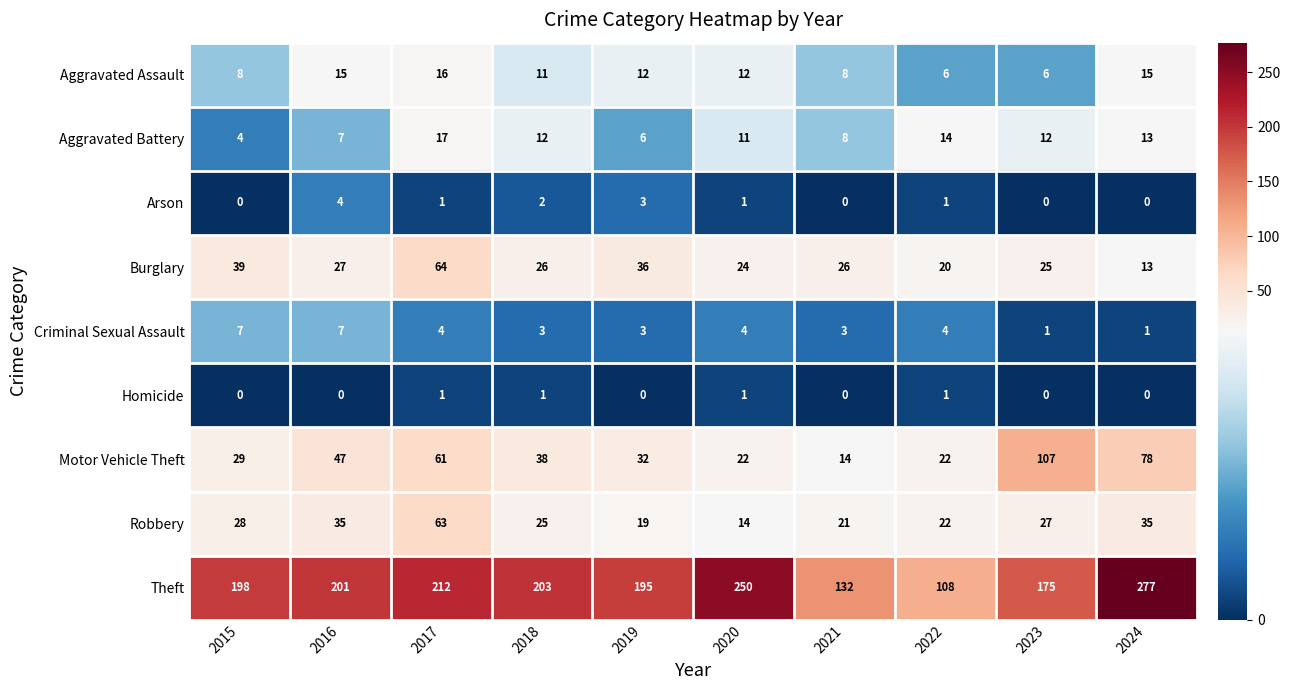

List the series in order of their peak value, highest first.

Theft, Motor Vehicle Theft, Burglary, Robbery, Aggravated Battery, Aggravated Assault, Criminal Sexual Assault, Arson, Homicide